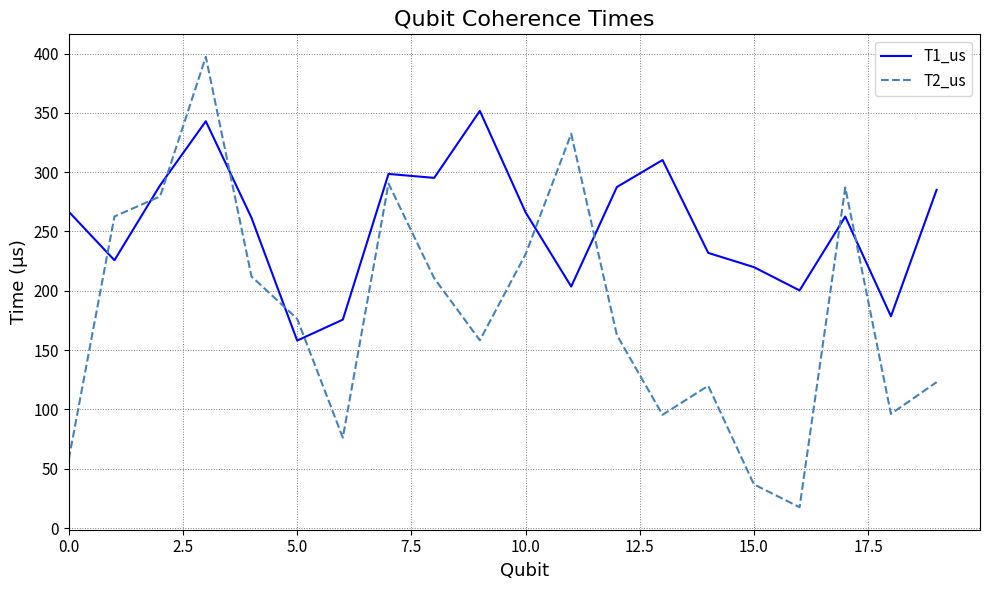

What is the difference between the maximum and minimum values in the T1_us series?

193.6